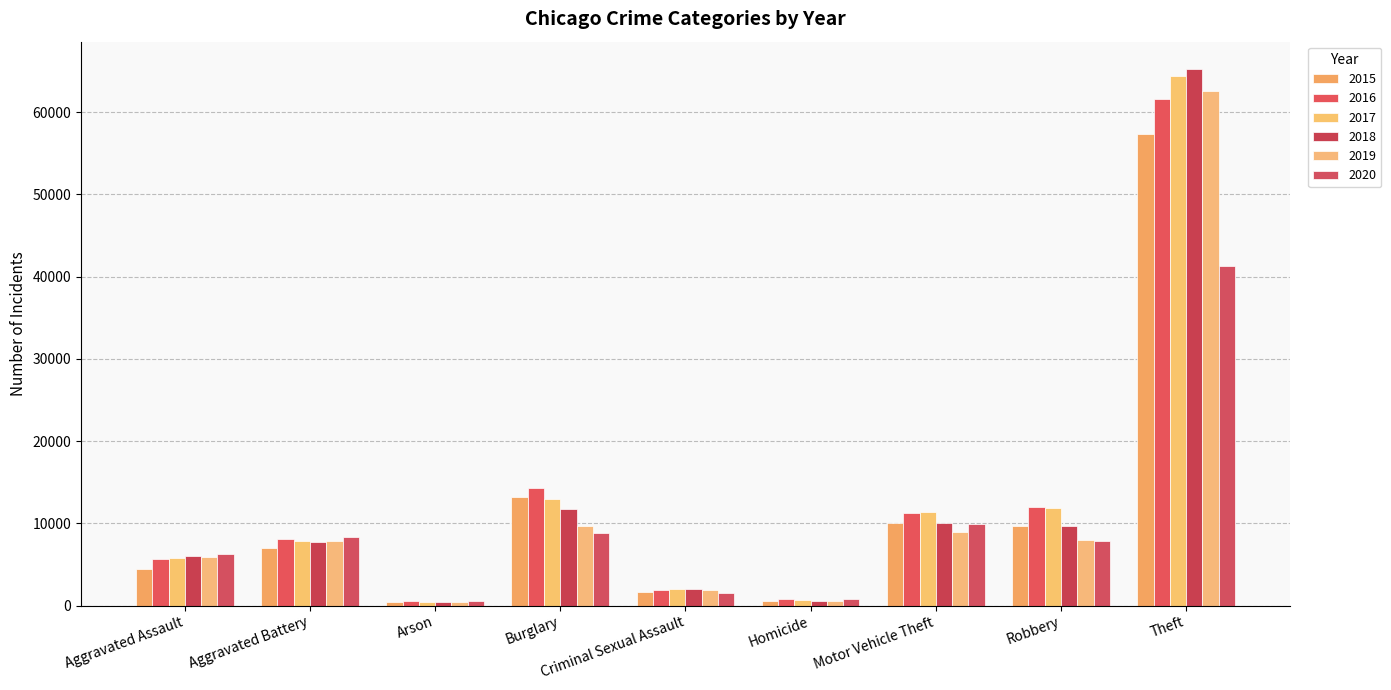

List the labels in order of 2015 value, largest first.

Theft, Burglary, Motor Vehicle Theft, Robbery, Aggravated Battery, Aggravated Assault, Criminal Sexual Assault, Homicide, Arson